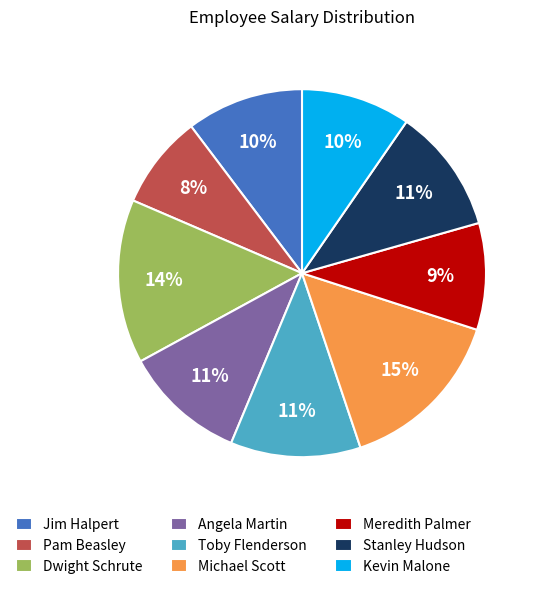

To the nearest percent, what is the combined percentage of Kevin Malone and Meredith Palmer?

19%